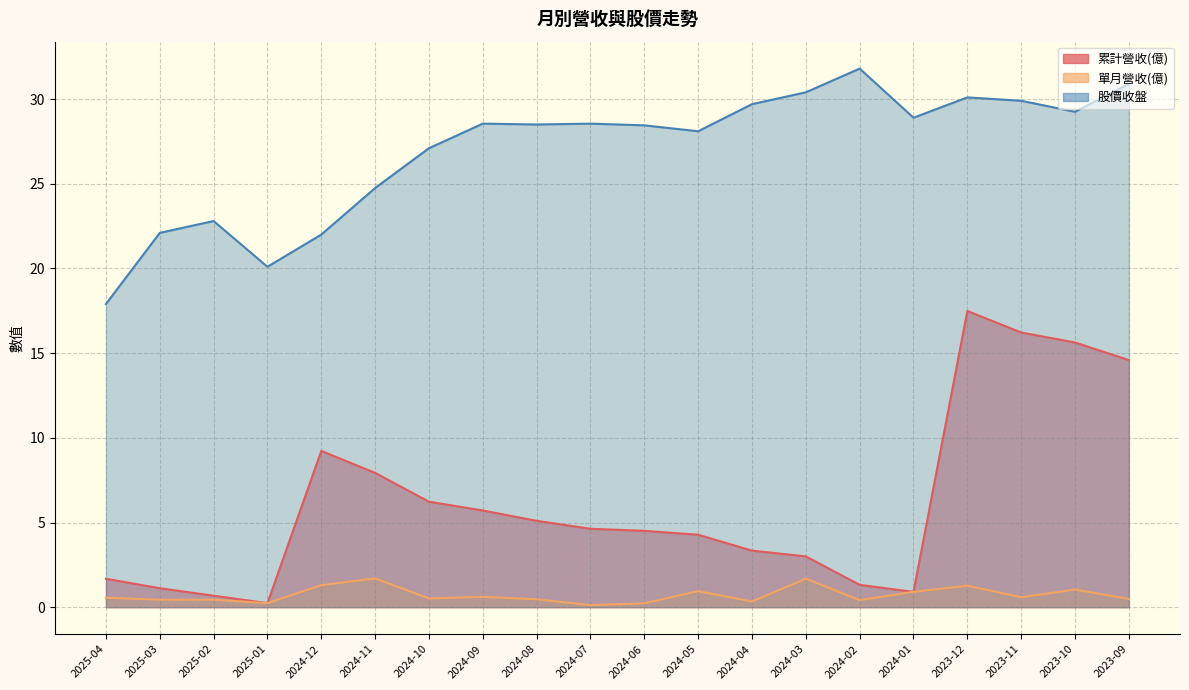

What is the value of the 累計營收(億) point at the 17th from the left?

17.5